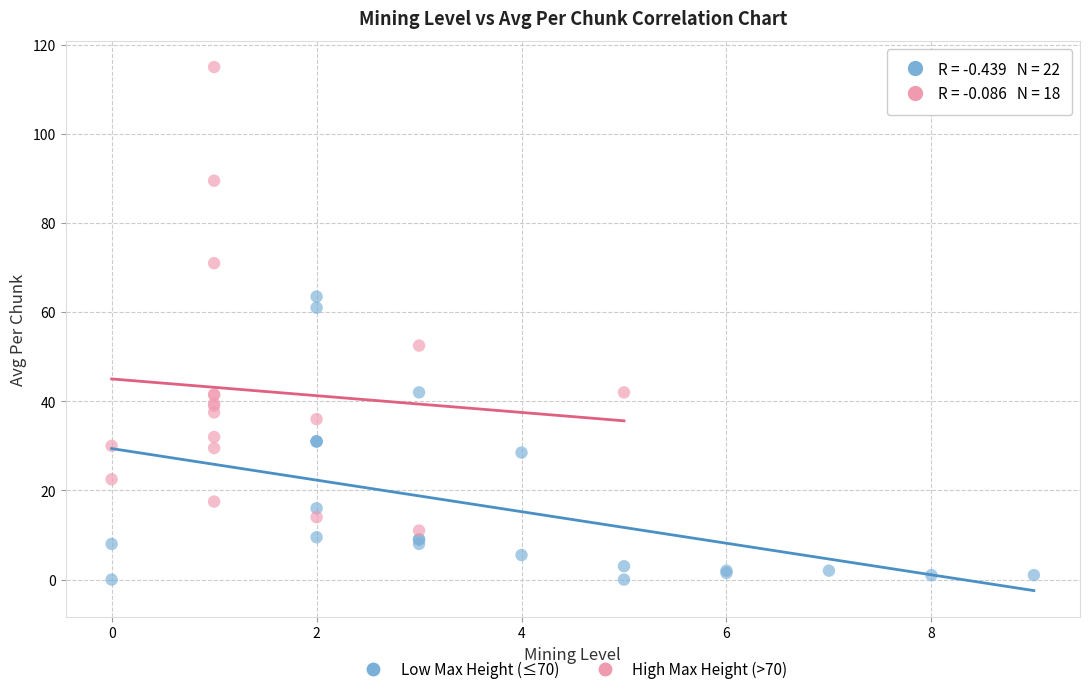

Which series contains the highest Y value?

High Max Height (>70)